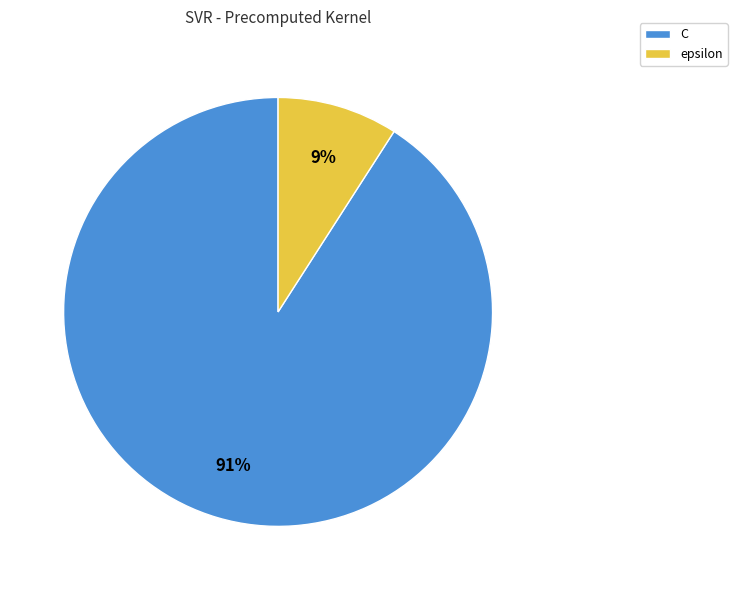

To the nearest percent, what portion does epsilon represent?

9%